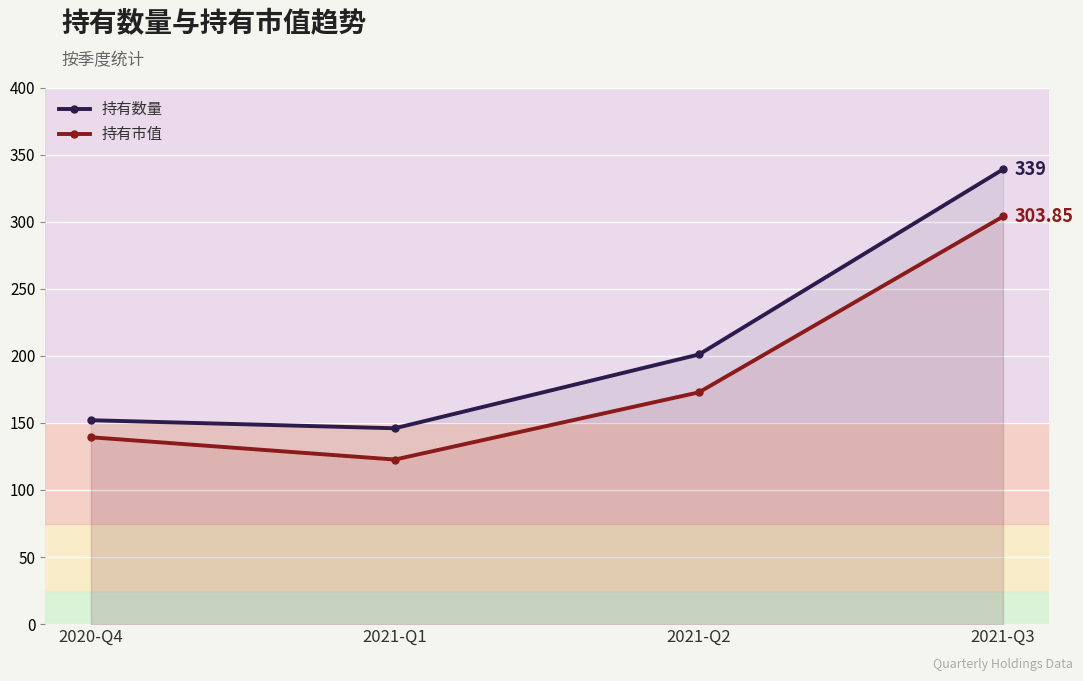

True or false: 持有数量 has a value of 201.0 at 2021-Q2.

True